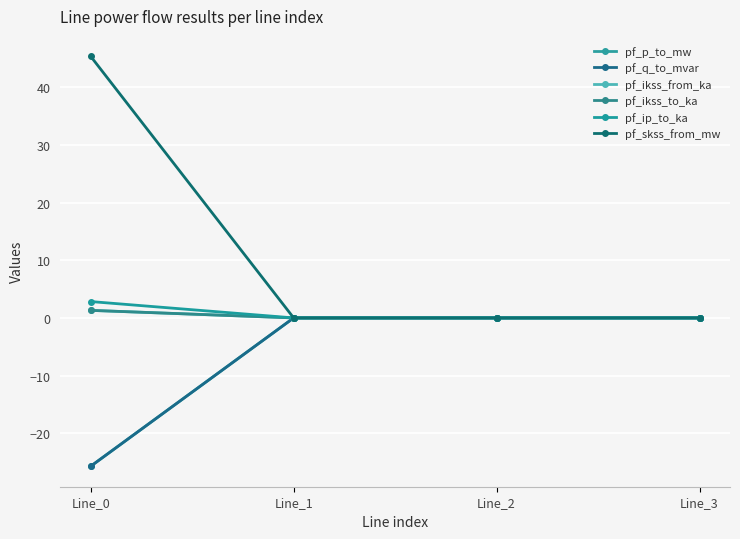

Reading left to right, what are all the values shown in this chart?

pf_p_to_mw: Line_0=-25.7	Line_1=-0.0	Line_2=-0.0	Line_3=0.0
pf_q_to_mvar: Line_0=-25.7	Line_1=0.0	Line_2=0.0	Line_3=0.0
pf_ikss_from_ka: Line_0=1.3	Line_1=0.0	Line_2=0.0	Line_3=0.0
pf_ikss_to_ka: Line_0=1.3	Line_1=0.0	Line_2=0.0	Line_3=0.0
pf_ip_to_ka: Line_0=2.8	Line_1=0.0	Line_2=0.0	Line_3=0.0
pf_skss_from_mw: Line_0=45.4	Line_1=0.0	Line_2=0.0	Line_3=0.0